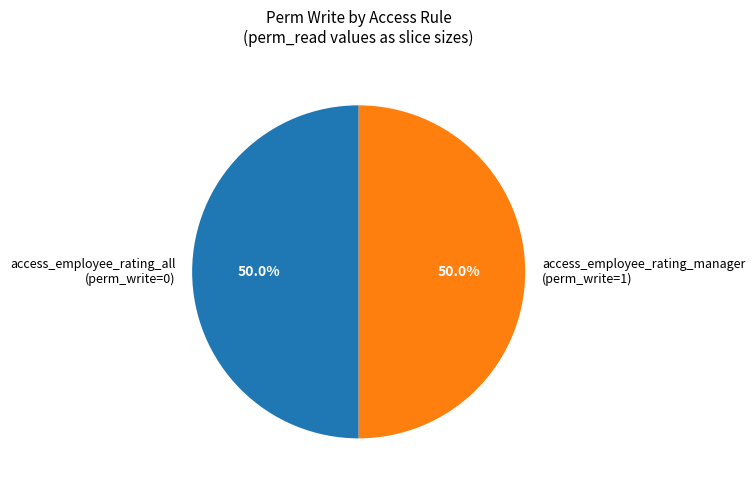

What percentage do access_employee_rating_all and access_employee_rating_manager together represent?

100.0%